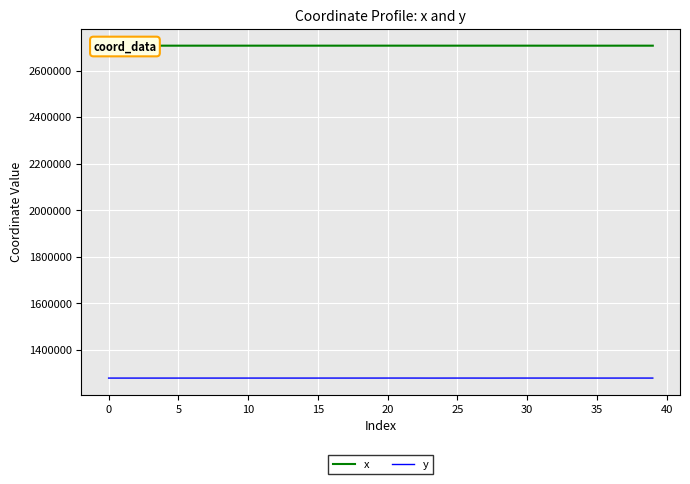

What are all the series names shown in the legend?

x, y